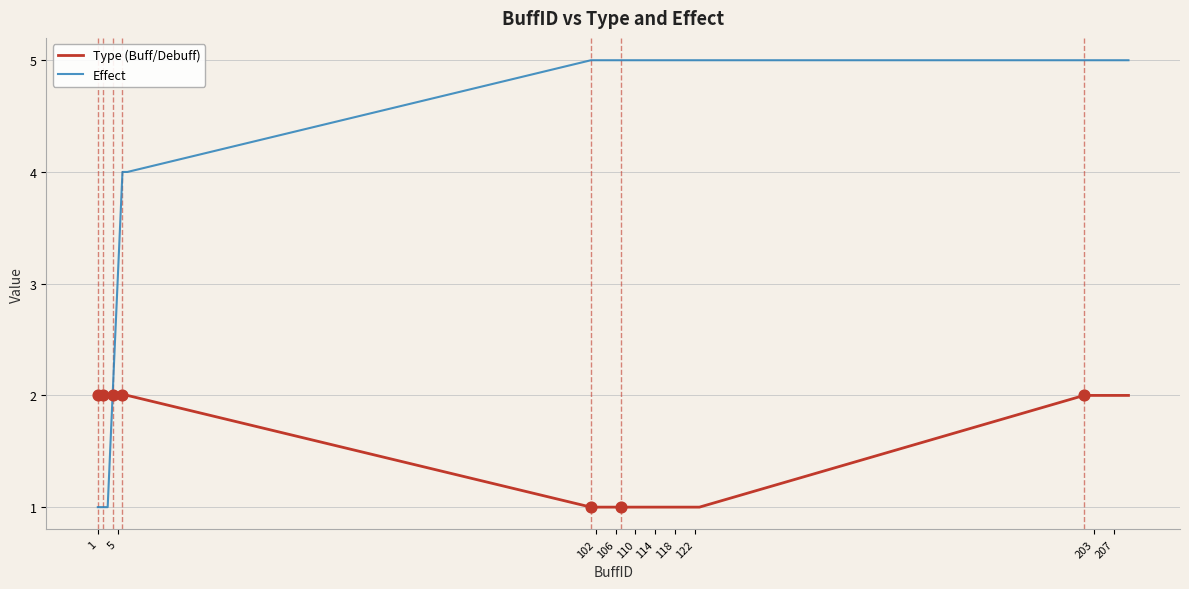

Which series has the largest total across all categories?

Effect